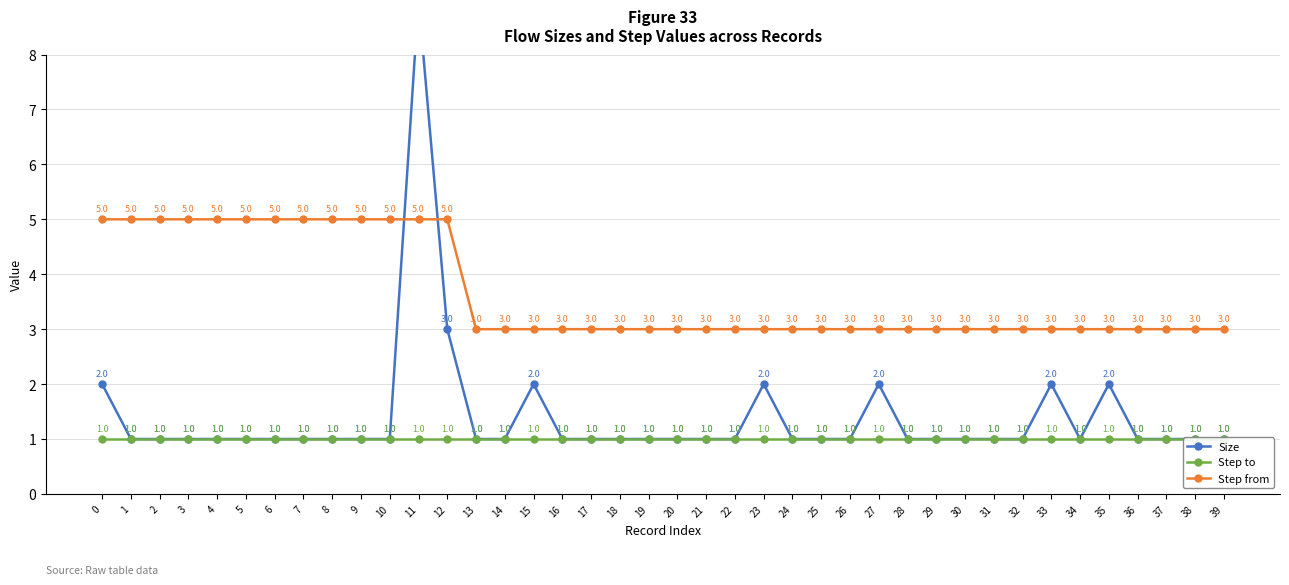

How many data points does each series have?

40